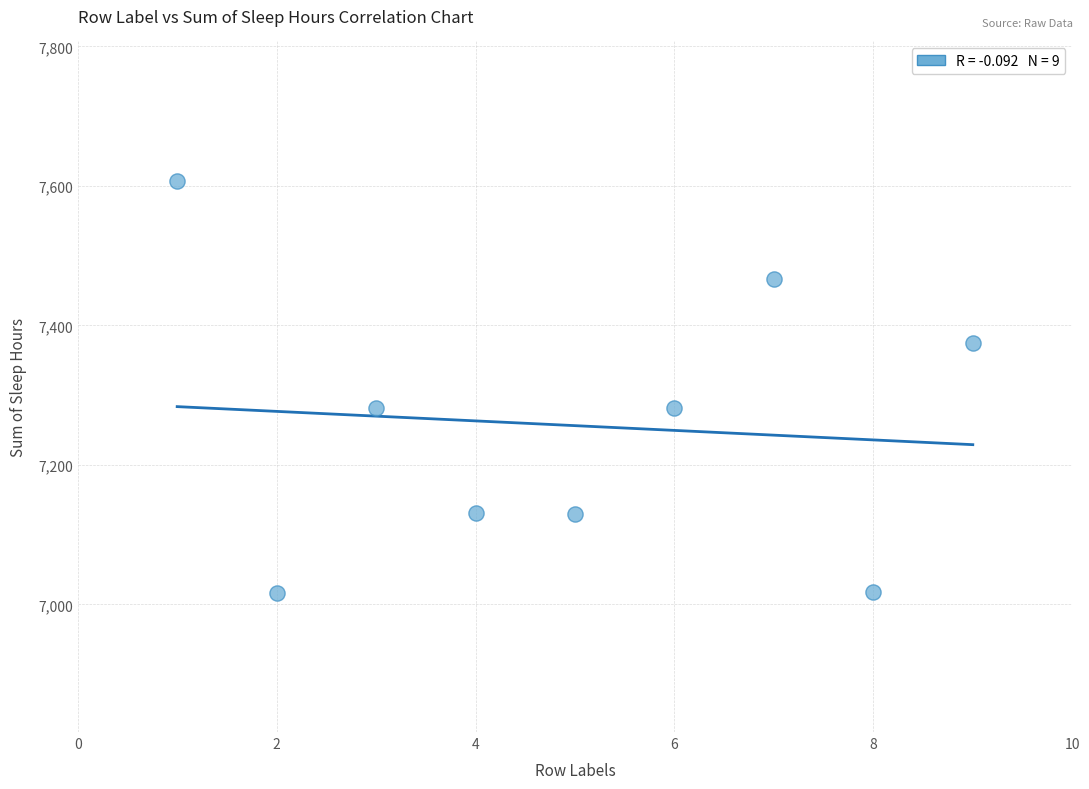

What is the range of X values (max minus min)?

8